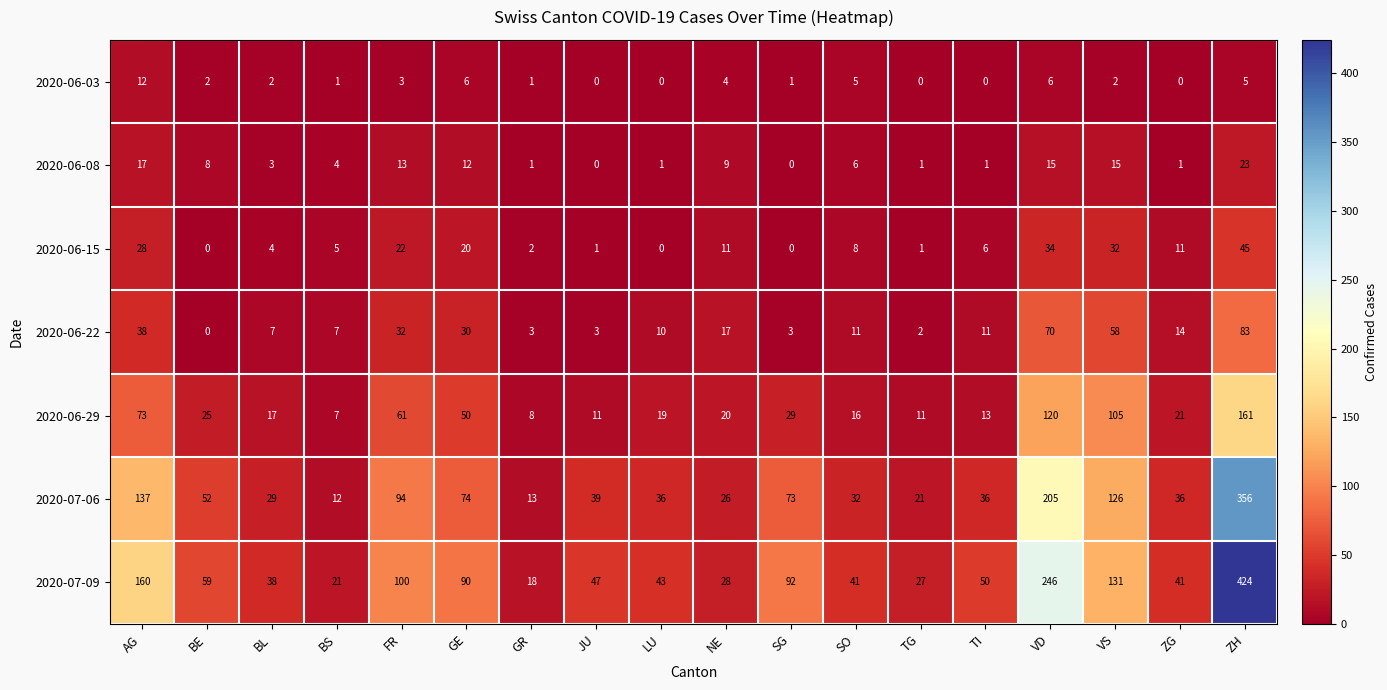

At how many categories does at least one series exceed 77?

7